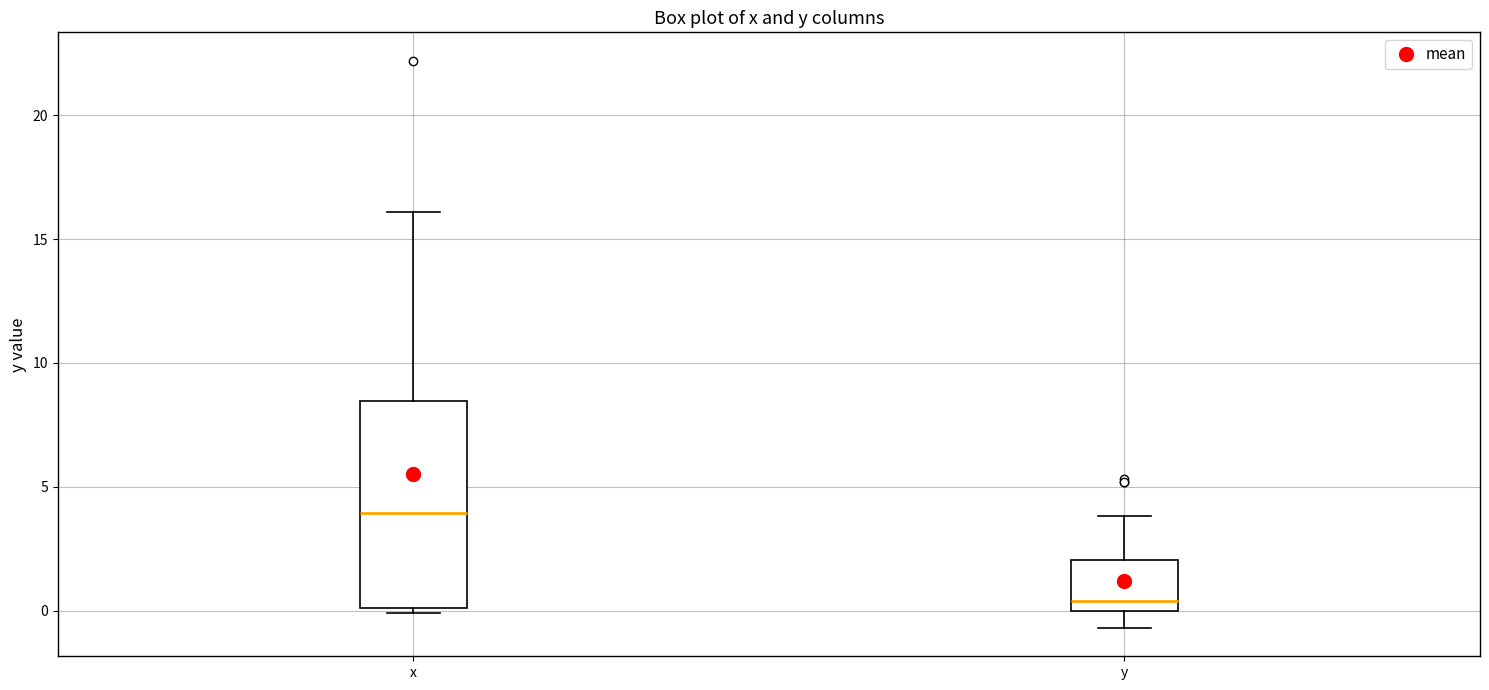

Where is the lower edge of the box for x on the y-axis? The values are not printed on the chart, so give them approximately, as read against the axis.

0.0